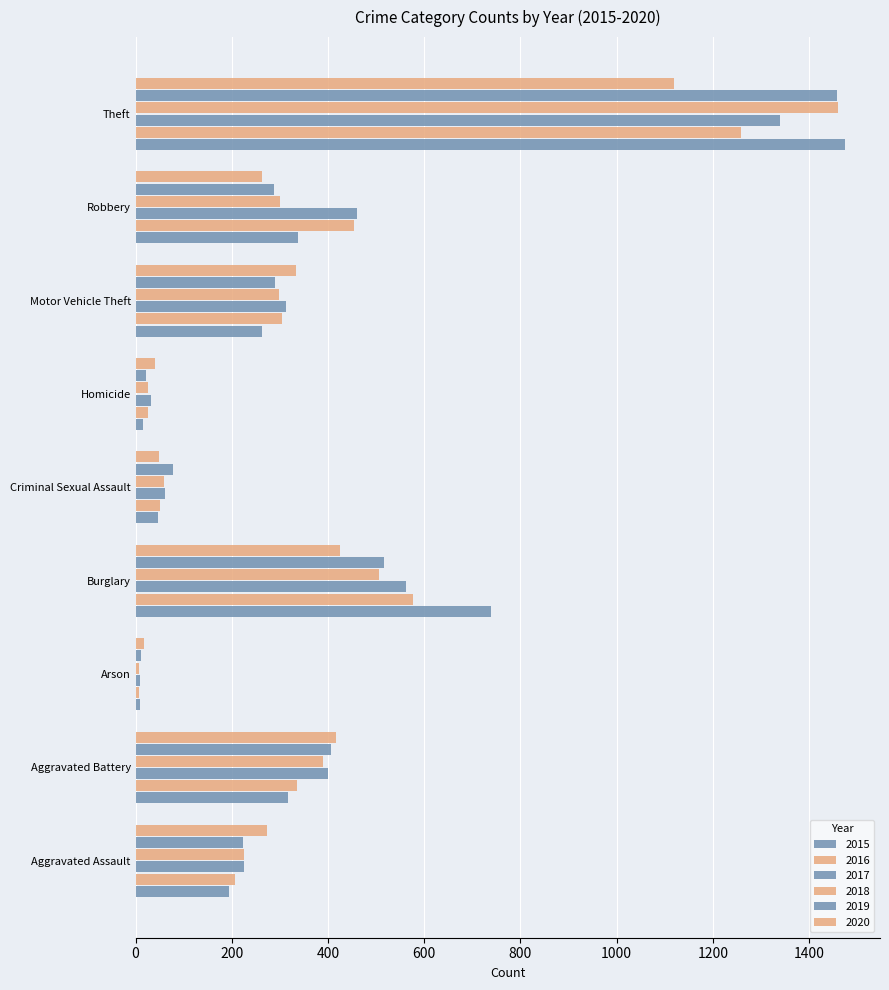

How many series are shown in this chart?

6